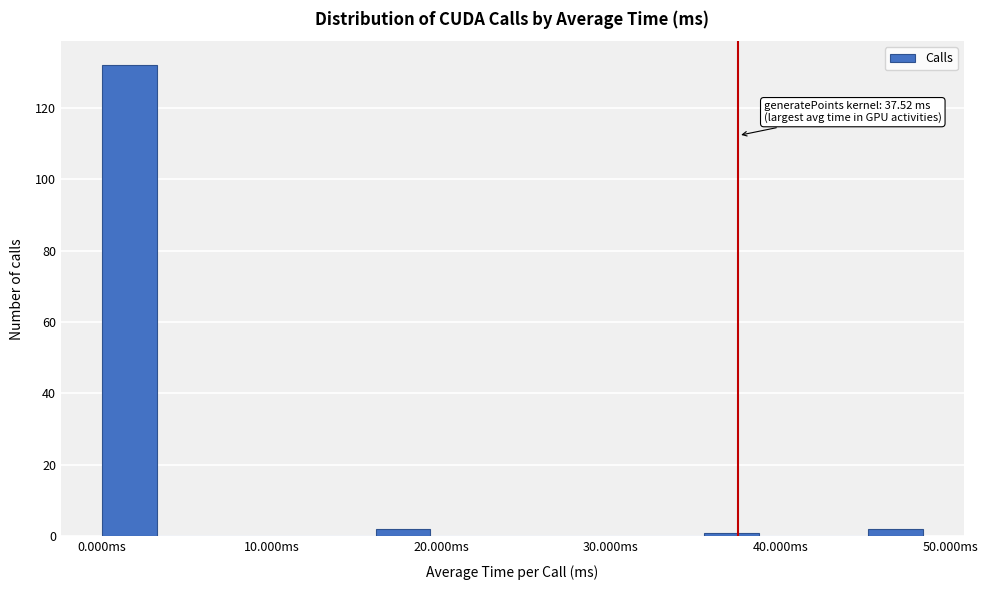

Read against the x-axis, roughly where is the centre of the tallest bar?

2